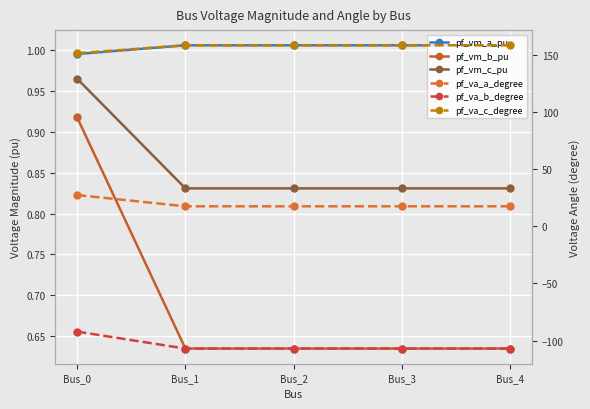

Which series changed the most between Bus_0 and Bus_1?

pf_va_b_degree